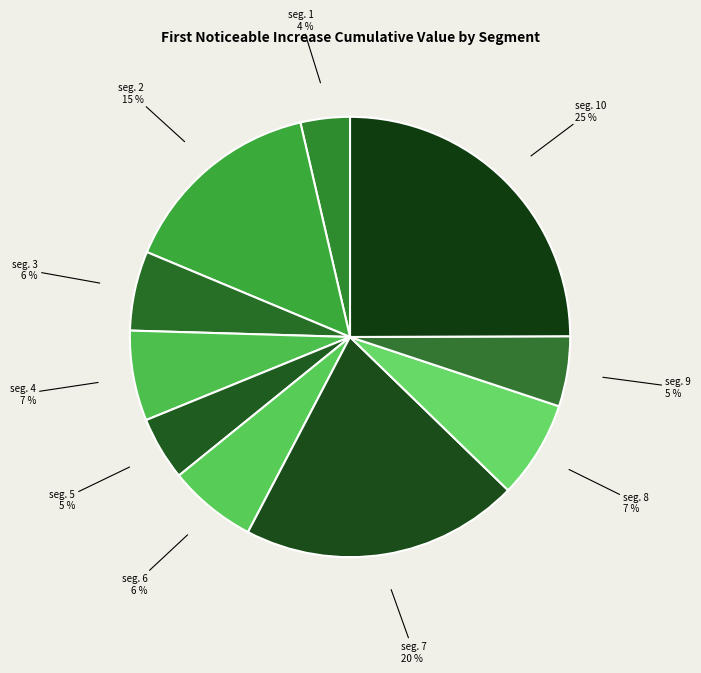

What is the largest slice in the pie chart?

signal segment 10